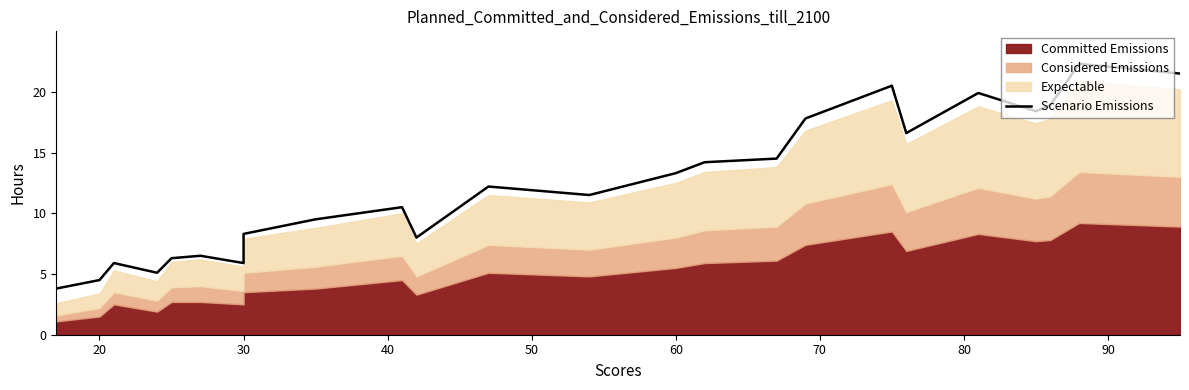

Reading left to right, what are all the values shown in this chart?

3.8	4.5	5.9	5.1	6.3	6.5	5.9	8.0	8.3	9.5	10.5	8.0	12.2	11.5	13.3	14.2	14.5	17.8	20.5	16.6	19.9	18.4	18.9	22.3	21.5